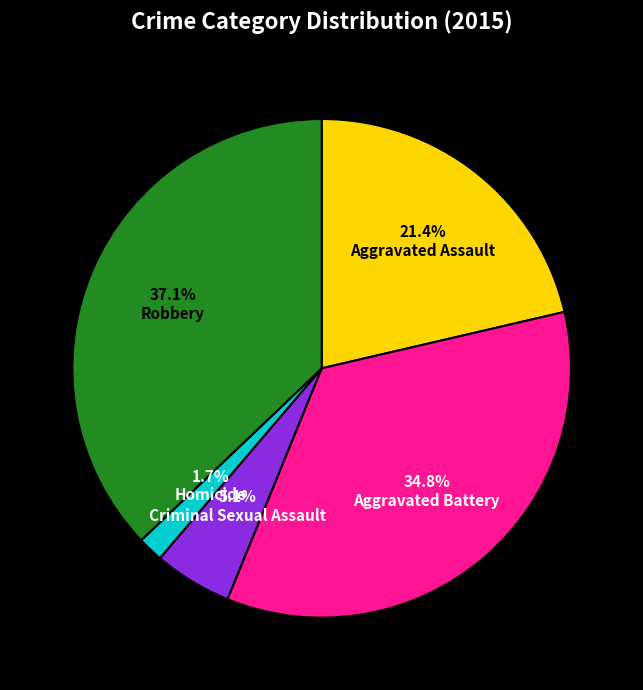

What is the smallest slice in the pie chart?

Homicide